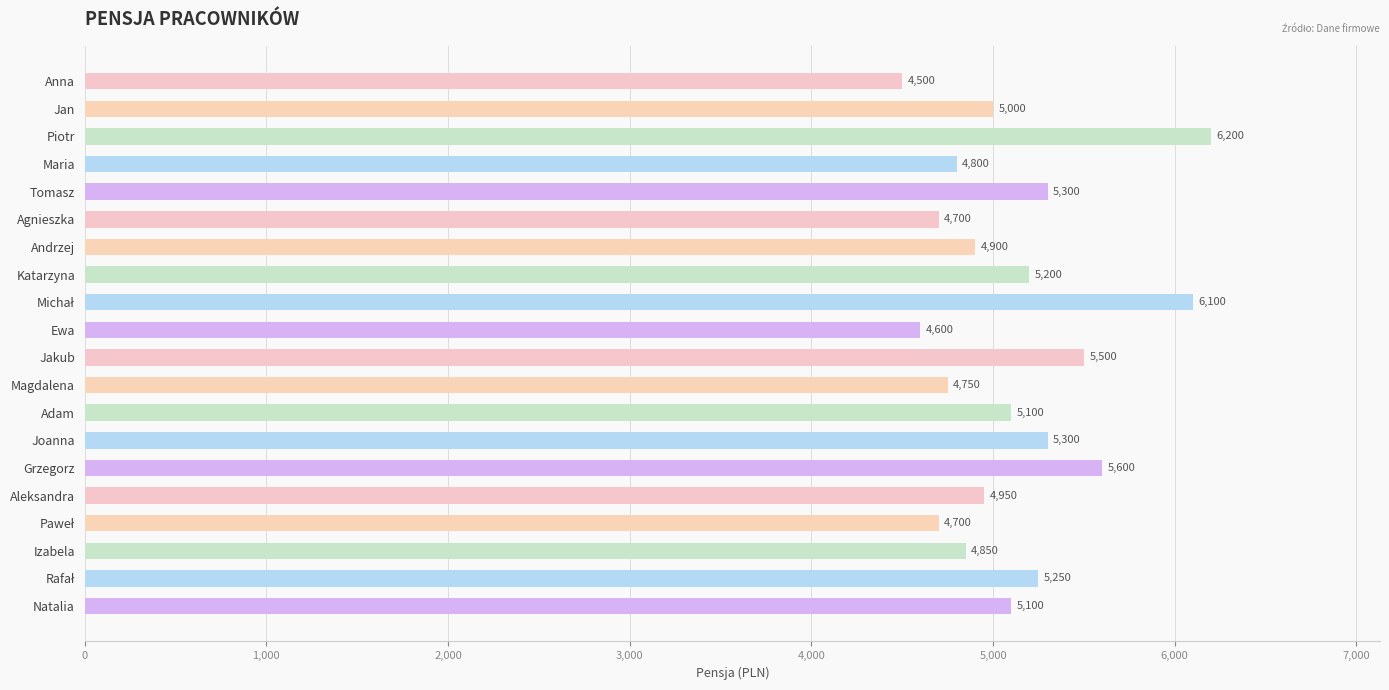

What is the label of the 14th bar from the bottom?

Andrzej